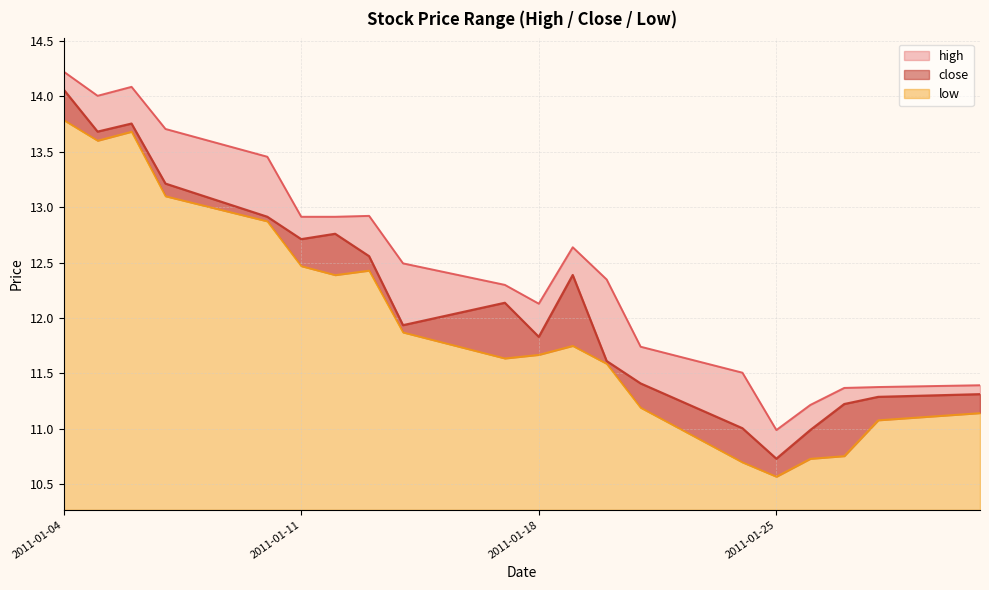

What are all the series names shown in the legend?

high, close, low